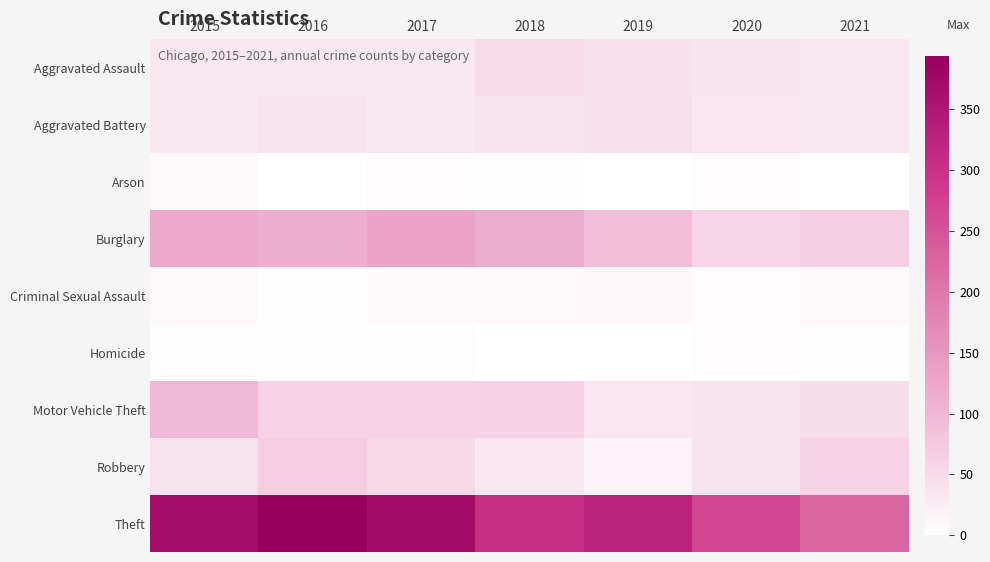

Reading right to left, list all the values displayed in this chart.

Aggravated Assault: 2021=32	2020=39	2019=43	2018=50	2017=32	2016=32	2015=32
Aggravated Battery: 2021=31	2020=35	2019=44	2018=37	2017=32	2016=41	2015=31
Arson: 2021=0	2020=6	2019=1	2018=2	2017=5	2016=1	2015=9
Burglary: 2021=67	2020=56	2019=92	2018=117	2017=133	2016=113	2015=123
Criminal Sexual Assault: 2021=10	2020=6	2019=11	2018=9	2017=7	2016=2	2015=9
Homicide: 2021=2	2020=4	2019=0	2018=0	2017=2	2016=2	2015=3
Motor Vehicle Theft: 2021=49	2020=40	2019=35	2018=63	2017=59	2016=59	2015=96
Robbery: 2021=59	2020=40	2019=17	2018=33	2017=55	2016=69	2015=41
Theft: 2021=224	2020=267	2019=325	2018=305	2017=372	2016=394	2015=369